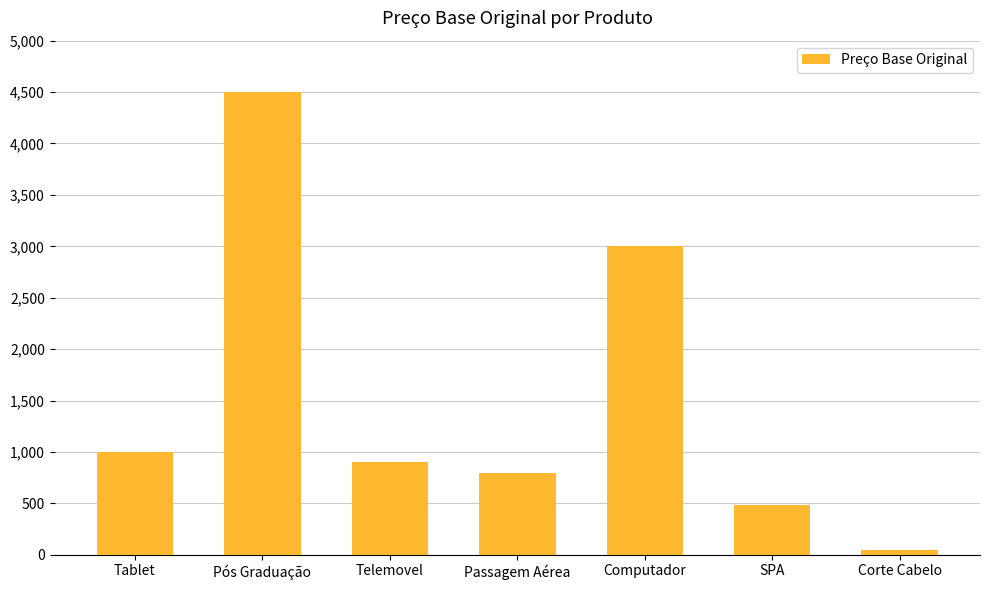

Rank the categories by value from highest to lowest.

Pós Graduação, Computador, Tablet, Telemovel, Passagem Aérea, SPA, Corte Cabelo